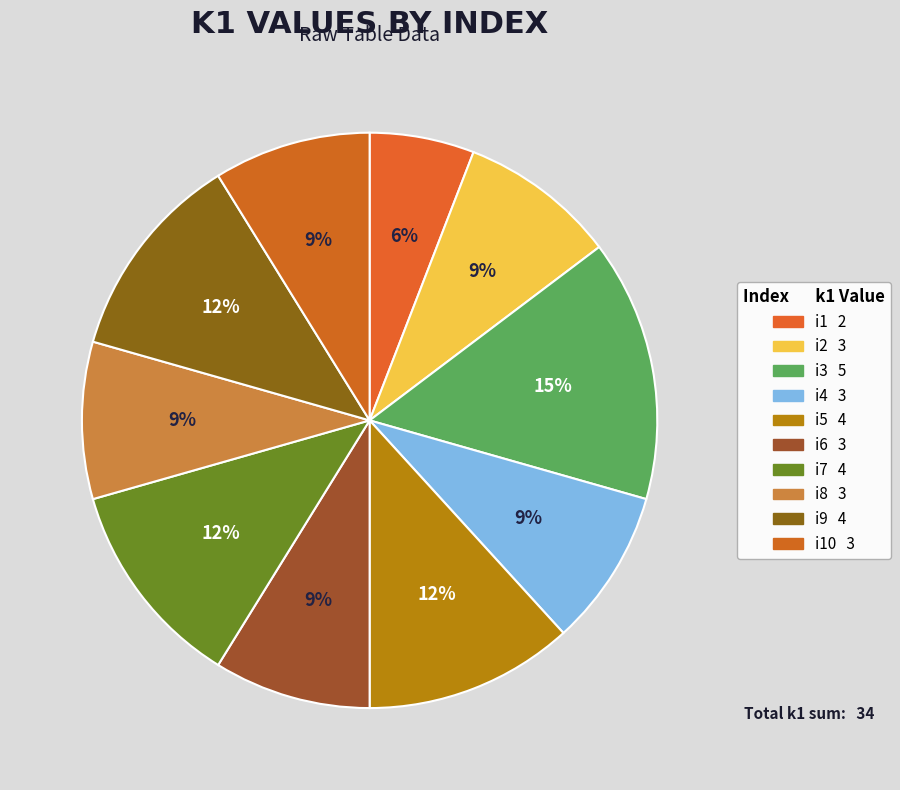

How many segments does this pie chart have?

10